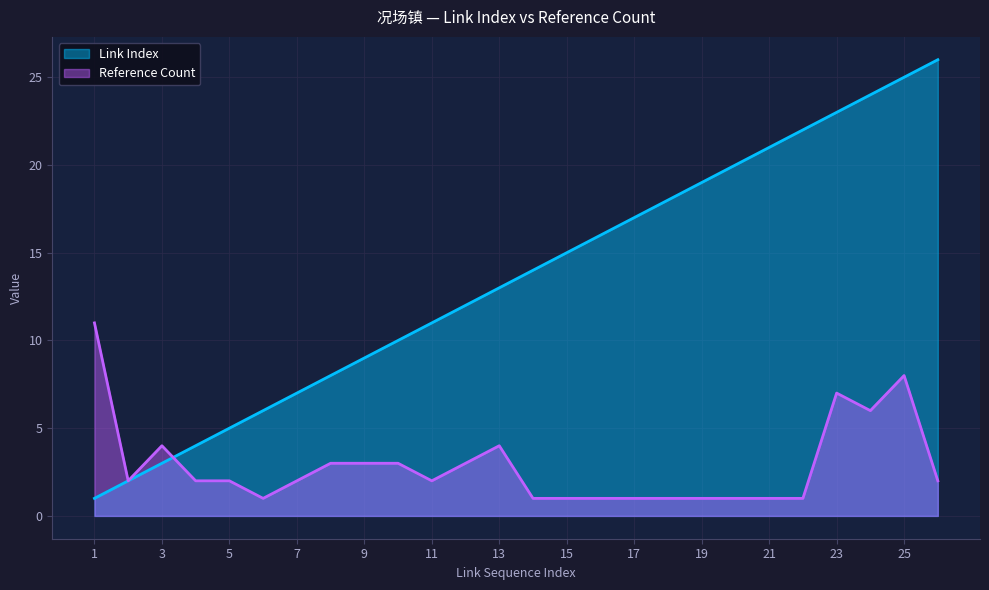

How many data points in Reference Count are less than 2?

10